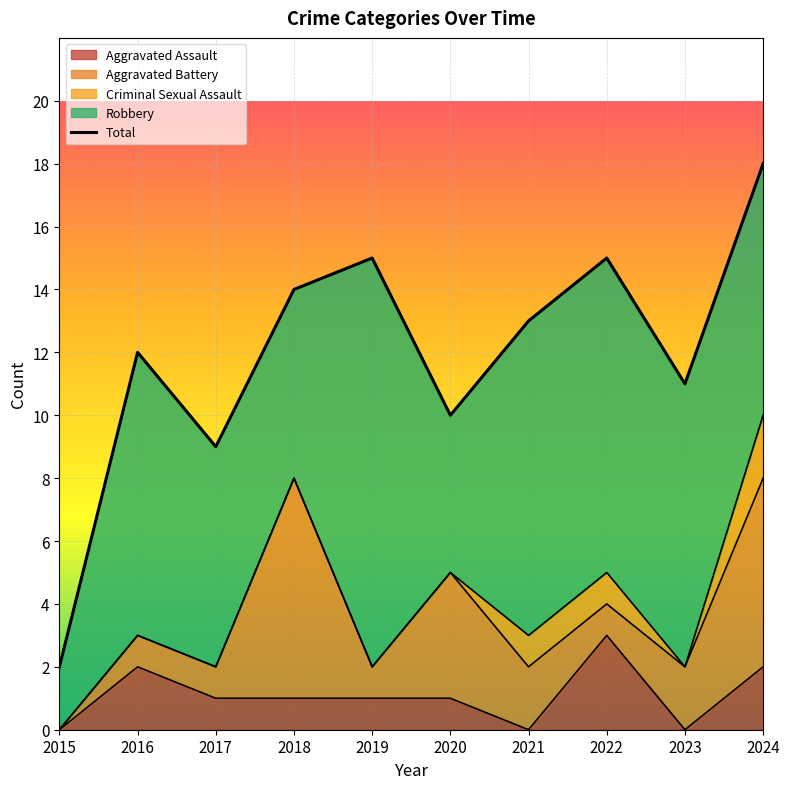

Reading right to left, list all the values displayed in this chart.

Aggravated Assault: 2024=2	2023=0	2022=3	2021=0	2020=1	2019=1	2018=1	2017=1	2016=2	2015=0
Aggravated Battery: 2024=6	2023=2	2022=1	2021=2	2020=4	2019=1	2018=7	2017=1	2016=1	2015=0
Criminal Sexual Assault: 2024=2	2023=0	2022=1	2021=1	2020=0	2019=0	2018=0	2017=0	2016=0	2015=0
Robbery: 2024=8	2023=9	2022=10	2021=10	2020=5	2019=13	2018=6	2017=7	2016=9	2015=2
Total: 2024=18	2023=11	2022=15	2021=13	2020=10	2019=15	2018=14	2017=9	2016=12	2015=2